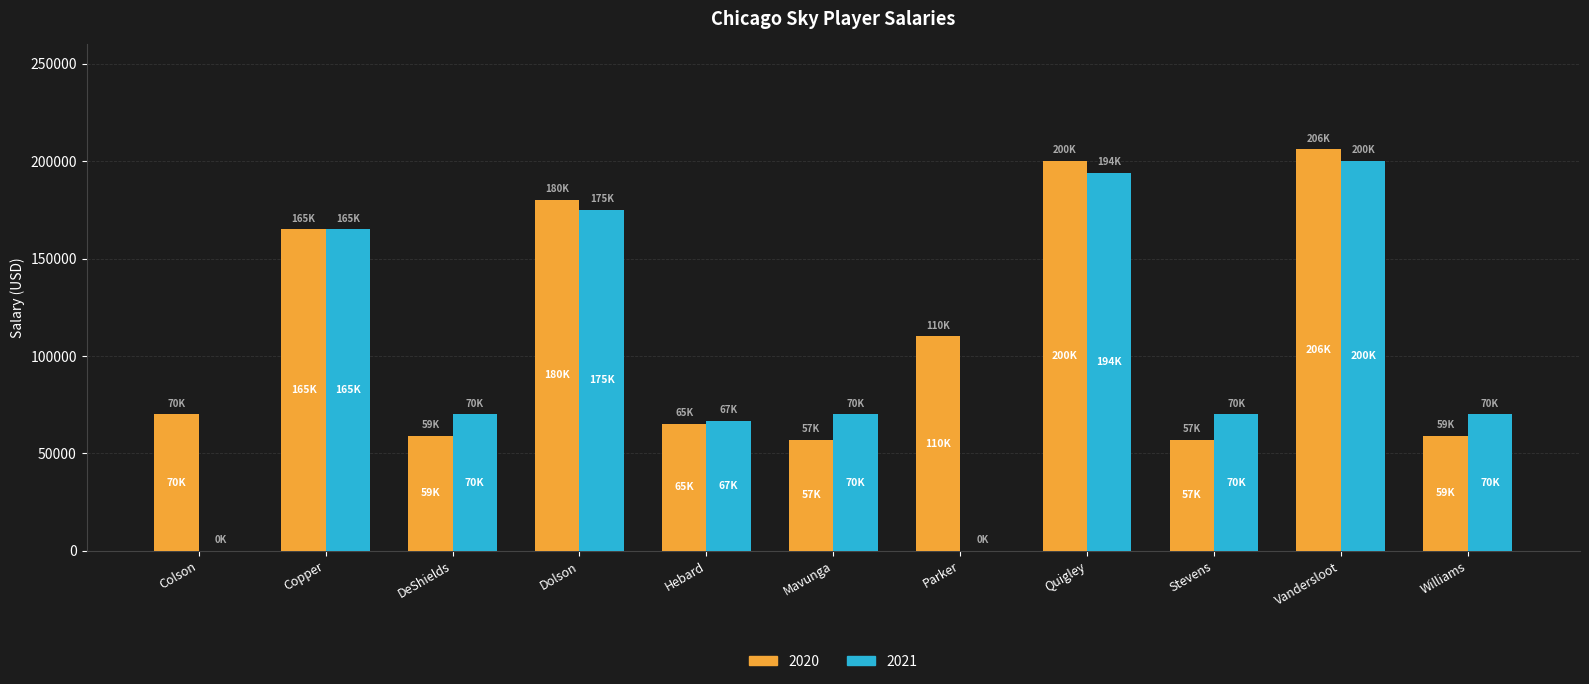

Which series has the largest range (max minus min)?

2021